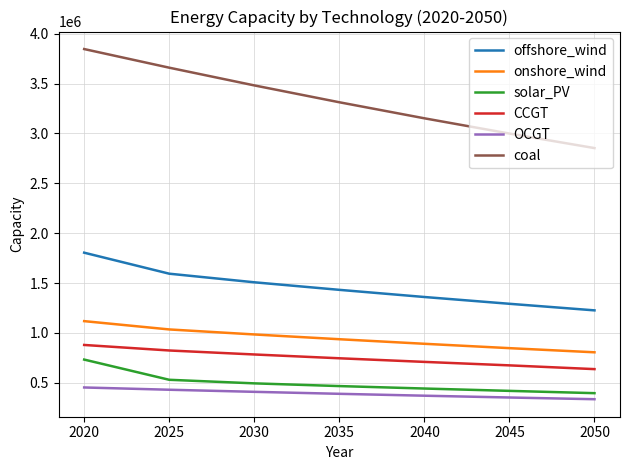

What is the total value across all series at 2020?

8836486.0